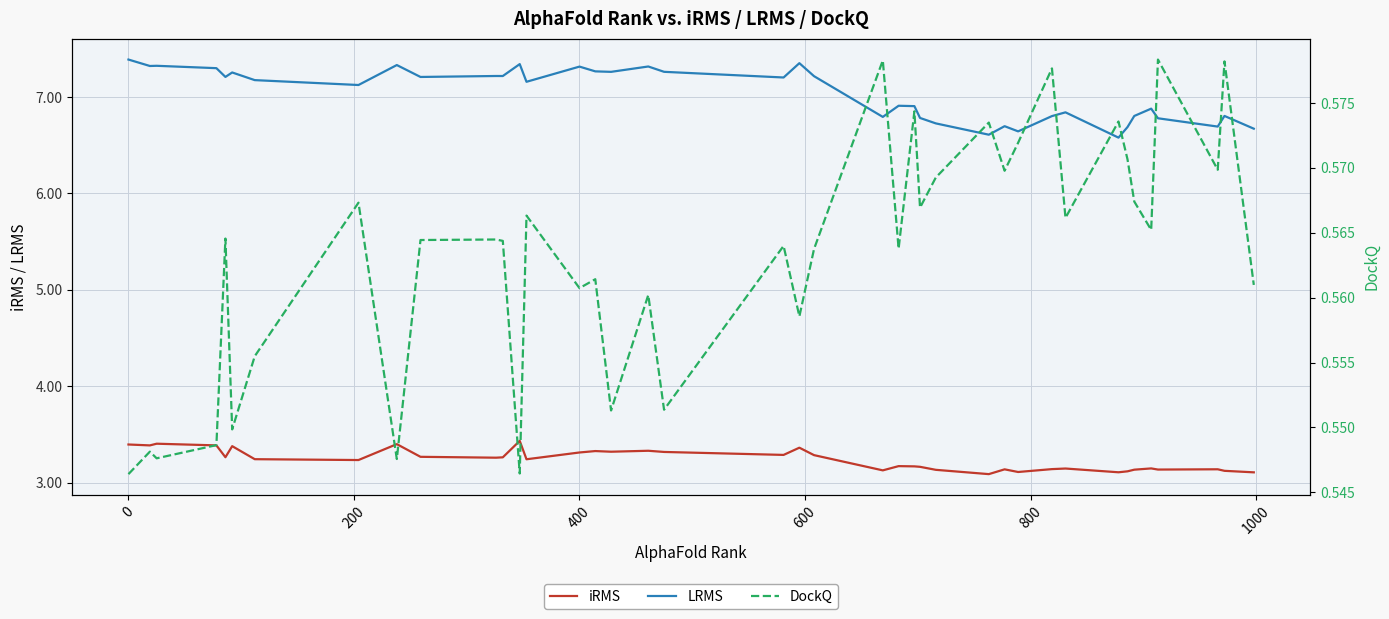

In iRMS, how many points are lower than both neighbors (excluding endpoints)?

12